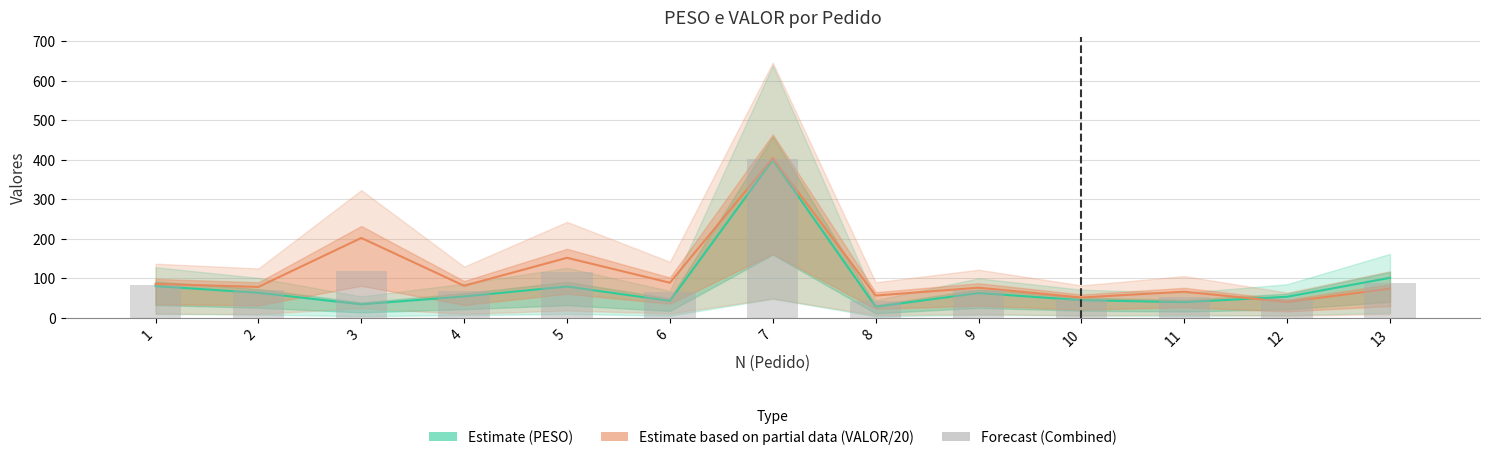

Reading right to left, list all the values displayed in this chart.

Estimate (PESO): 13=100.9	12=53.0	11=39.2	10=44.3	9=62.3	8=27.7	7=398.9	6=42.4	5=78.8	4=53.8	3=33.8	2=63.0	1=79.8
Estimate based on partial data (VALOR/20): 13=73.6	12=39.7	11=65.8	10=51.1	9=75.9	8=56.0	7=403.3	6=88.4	5=151.5	4=80.7	3=201.7	2=77.9	1=85.4
Combined (PESO+VALOR/2)/2: 13=87.2	12=46.3	11=52.5	10=47.7	9=69.1	8=41.9	7=401.1	6=65.4	5=115.2	4=67.2	3=117.7	2=70.4	1=82.6